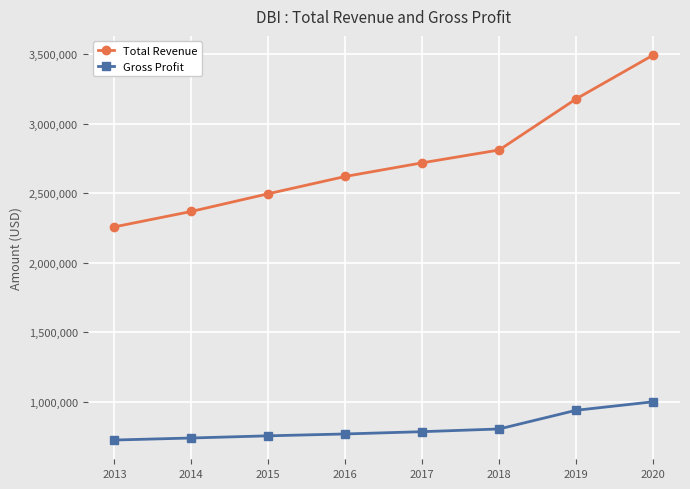

True or false: Total Revenue and Gross Profit cross at least once.

False